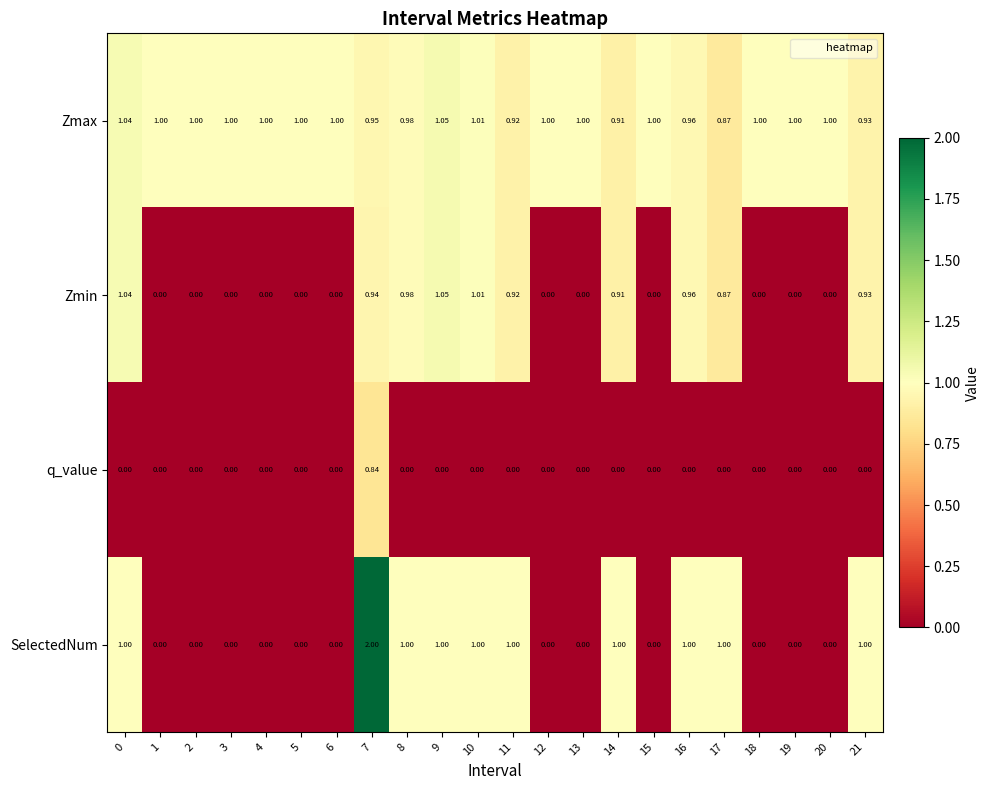

Is the value of Zmax at 15 greater than the value of Zmin at 15?

Yes